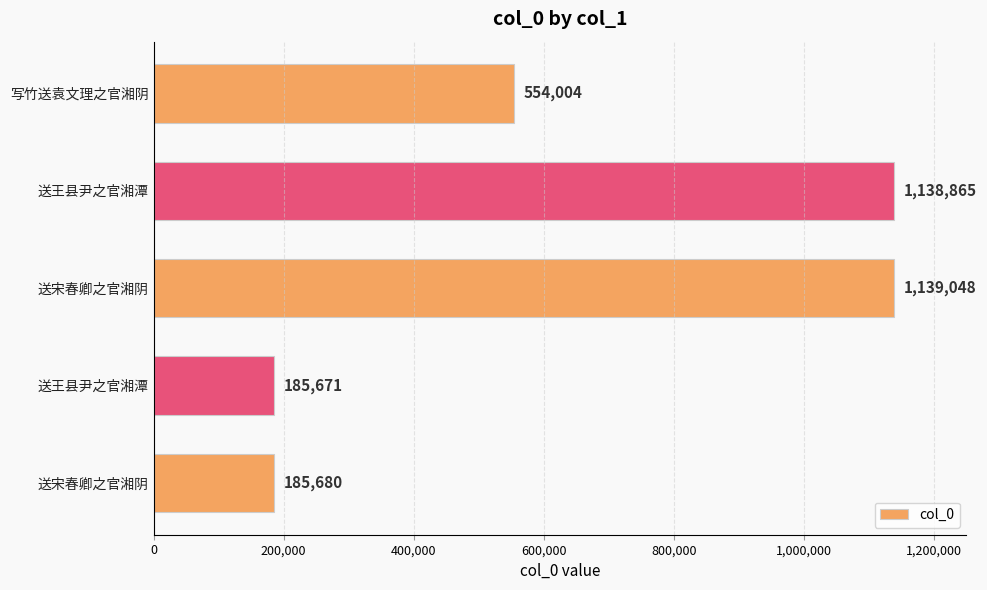

What is the smallest value displayed?

185671